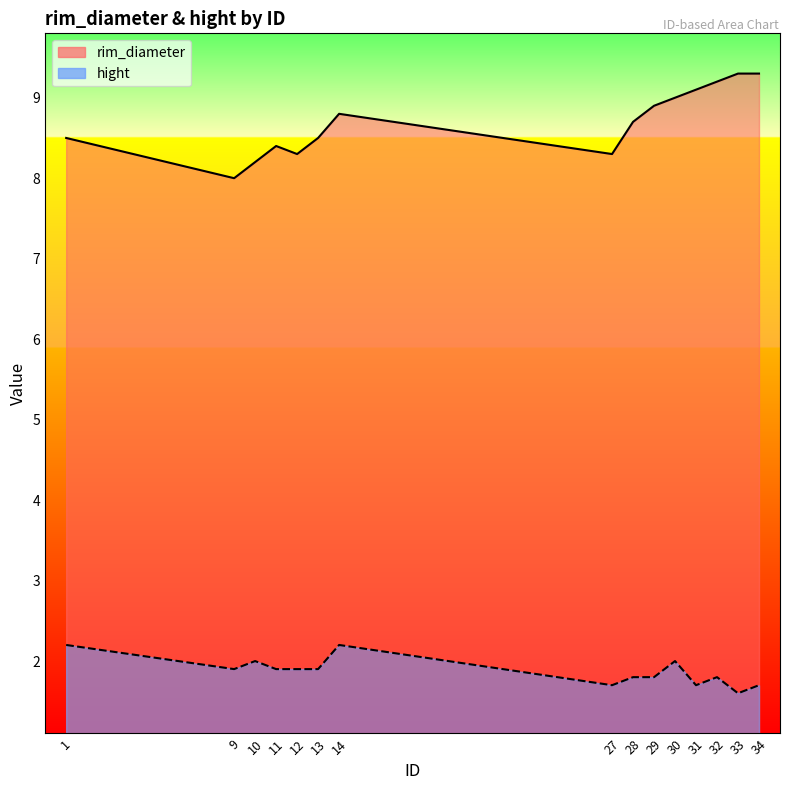

What is the value of the hight point at the 6th from the left?

1.9